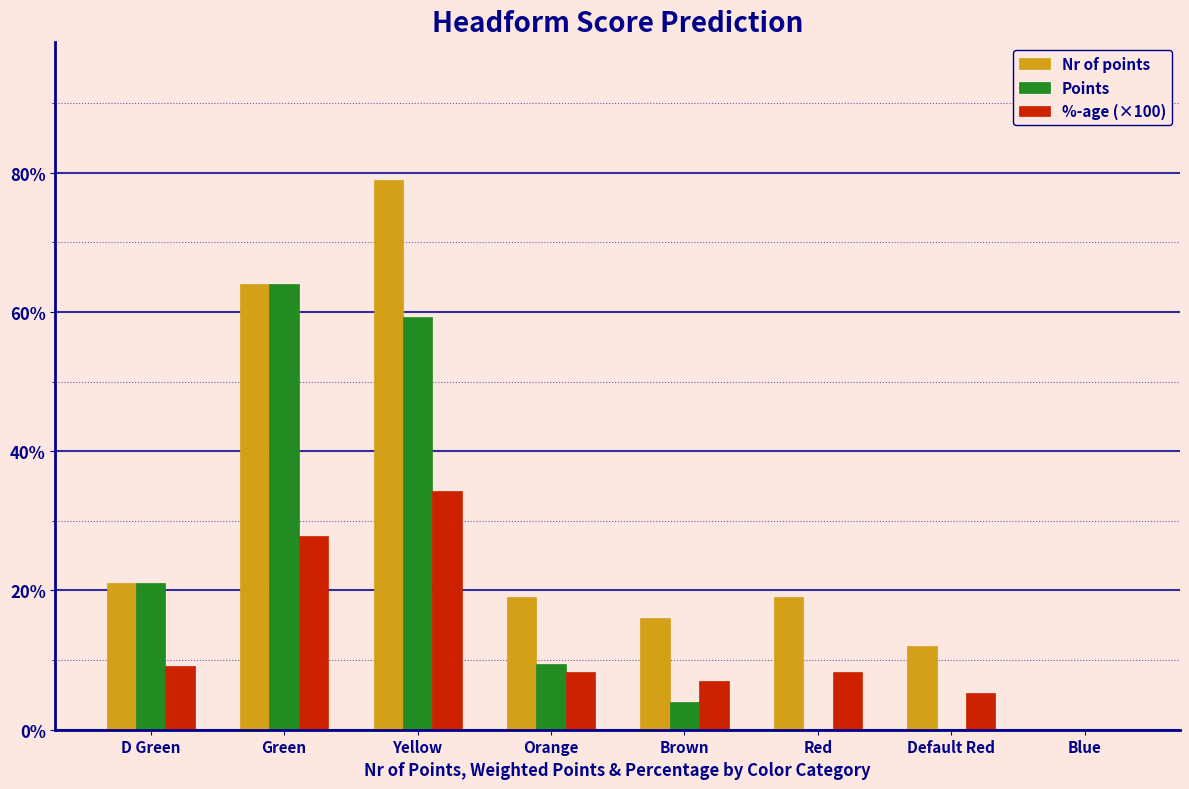

Which category has the highest value across all series?

Yellow